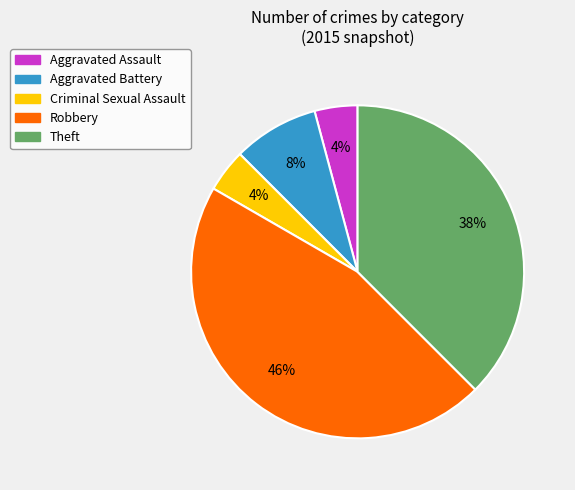

Approximately how many times larger is the value at Aggravated Assault compared to Aggravated Battery?

0.5